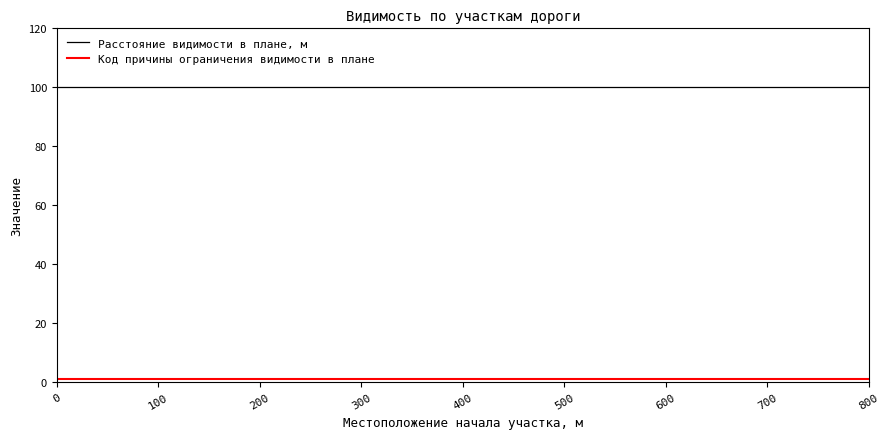

Which series has the largest total across all categories?

Расстояние видимости в плане, м